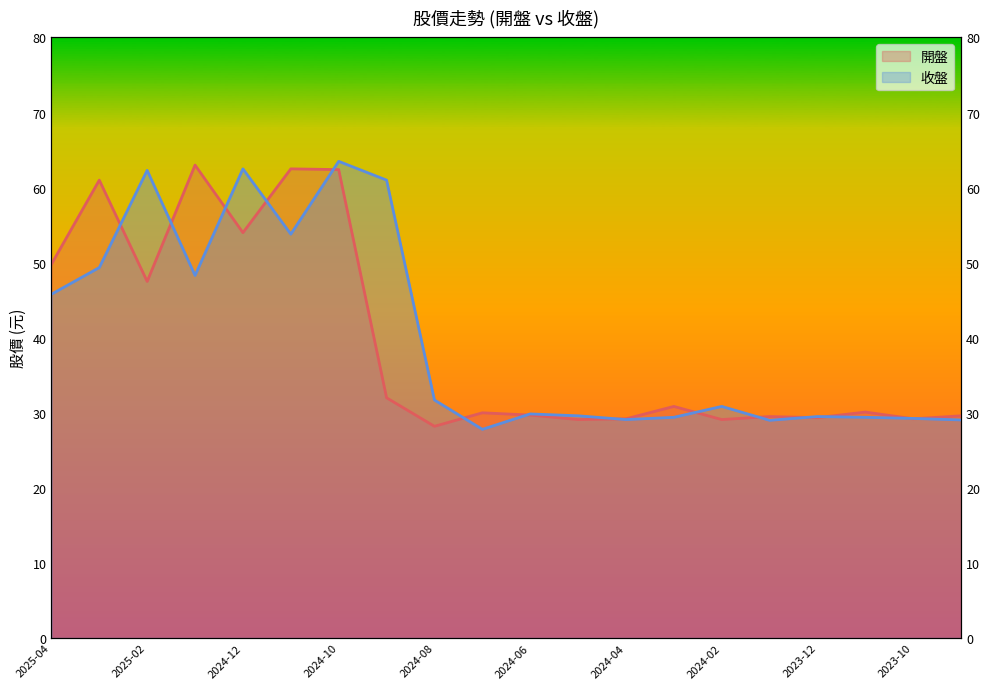

What is the sum of all 收盤 values?

801.0